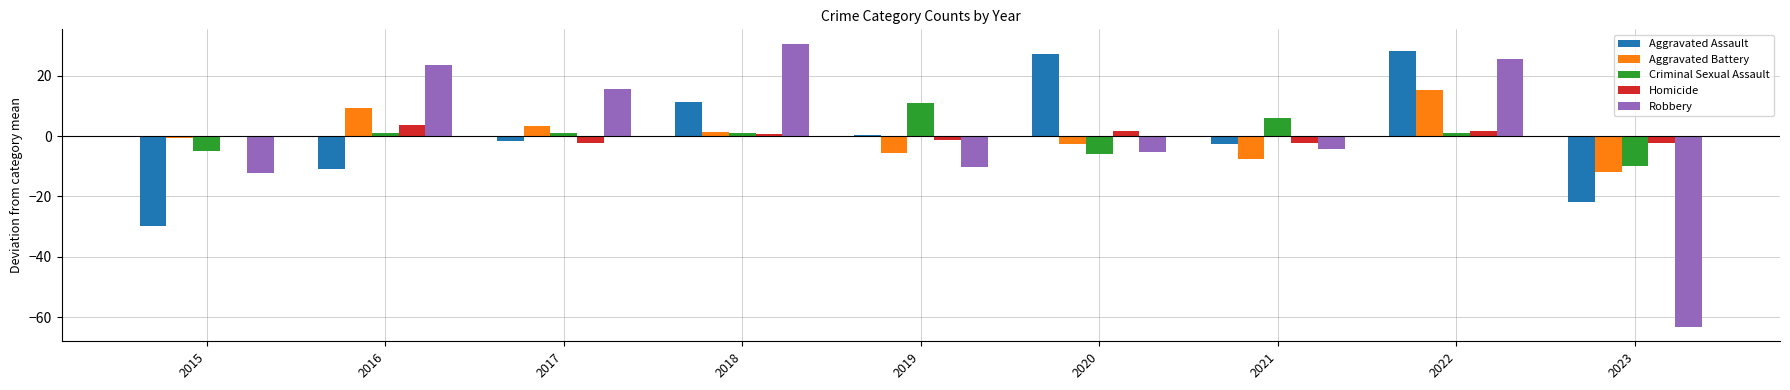

Count the number of categories in the chart.

9